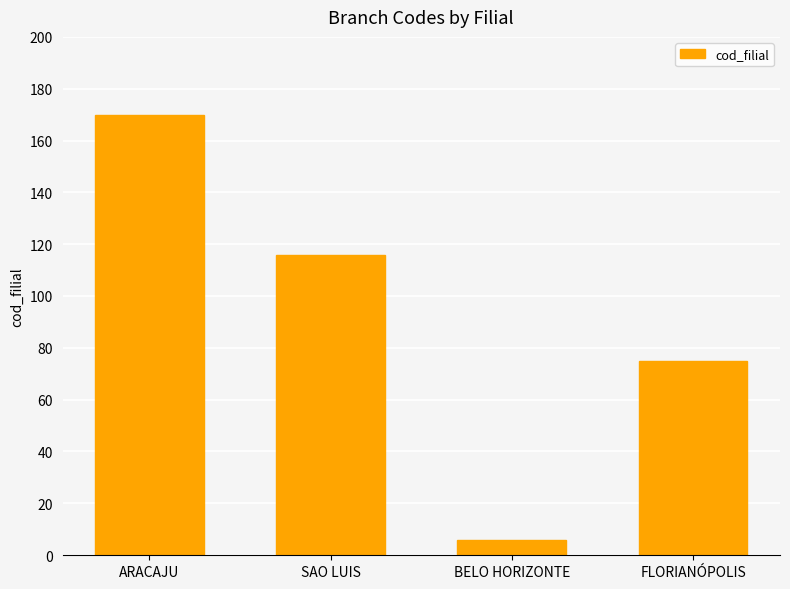

What is the label of the 4th bar from the left?

FLORIANÓPOLIS